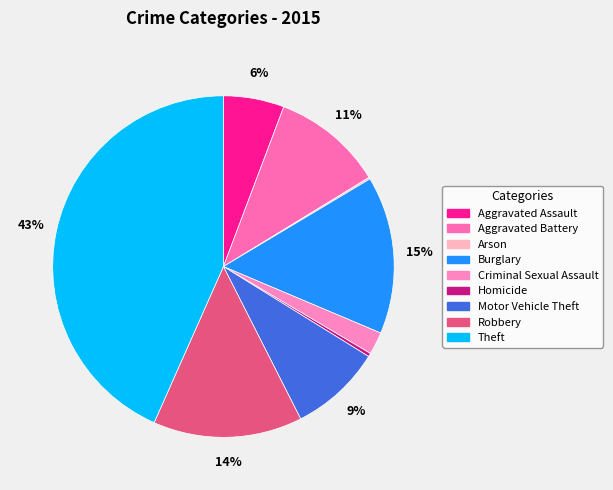

How many slices are in this pie chart?

9